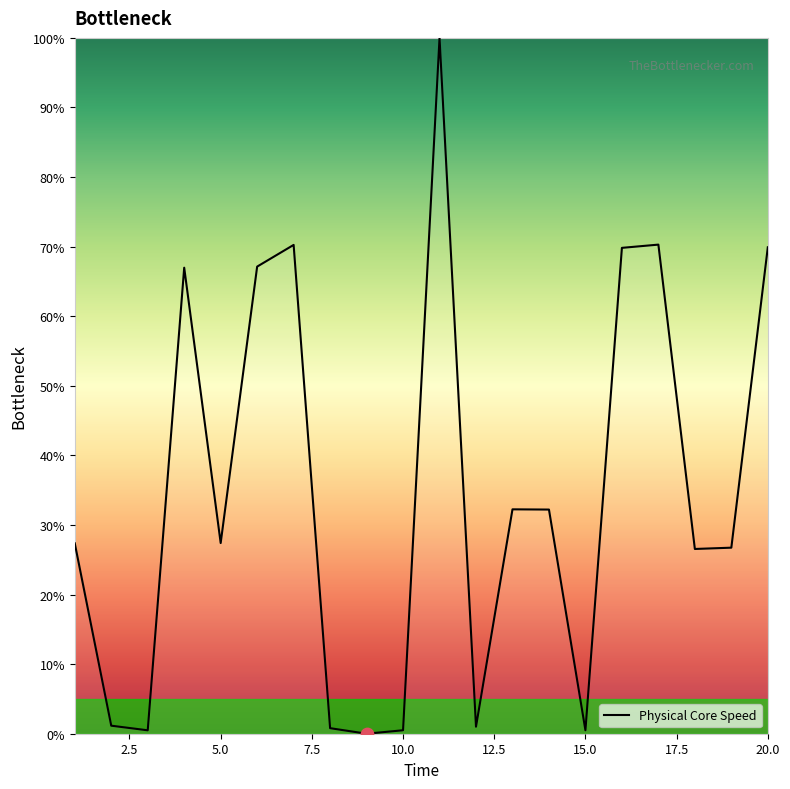

What is the greatest value displayed?

100.0